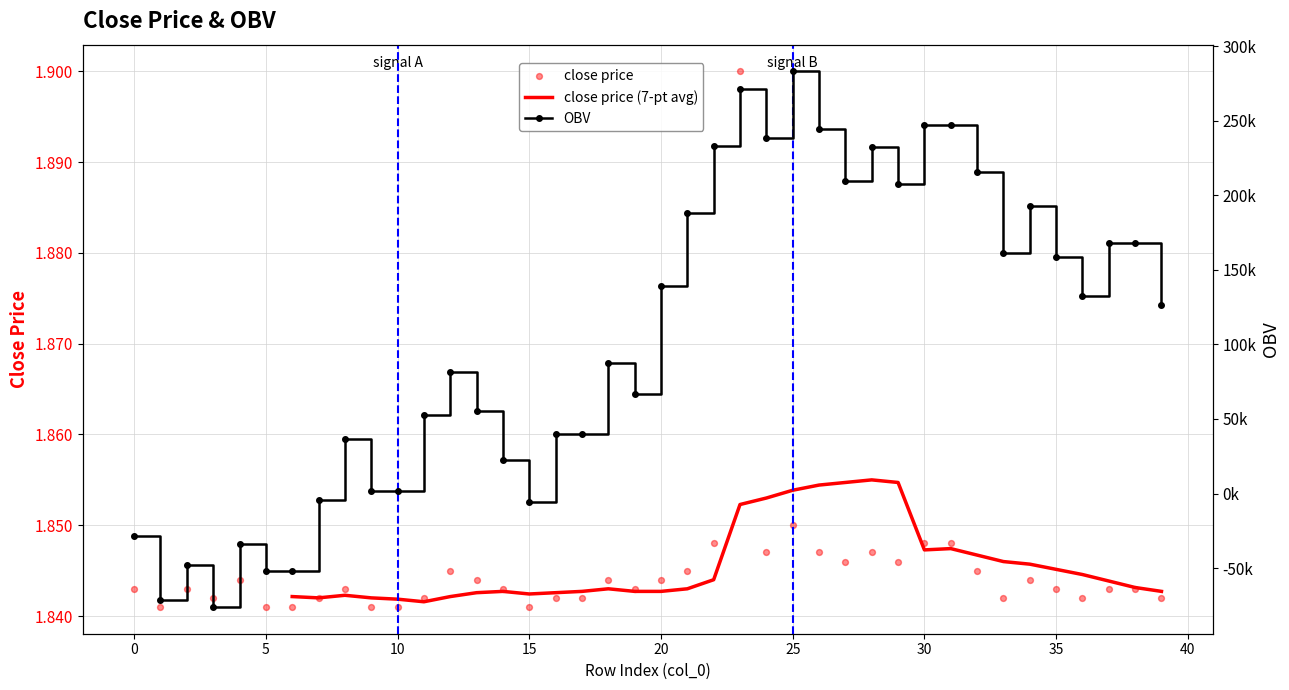

What is the total value across all series at 40?

1972.8